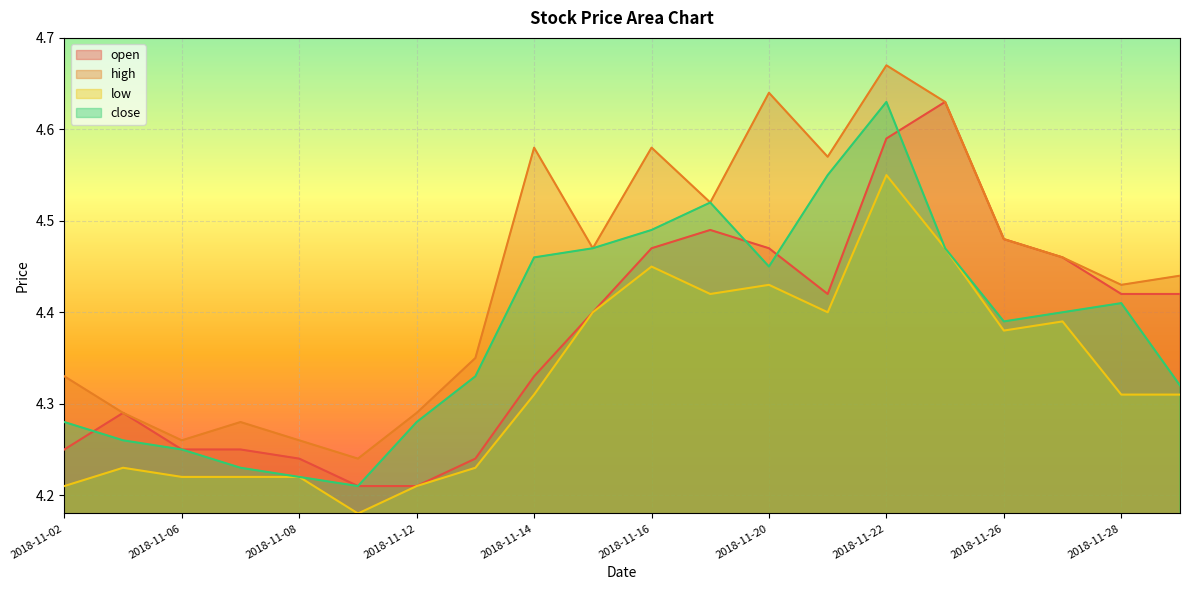

What is the value of the low point at the 9th from the left?

4.3